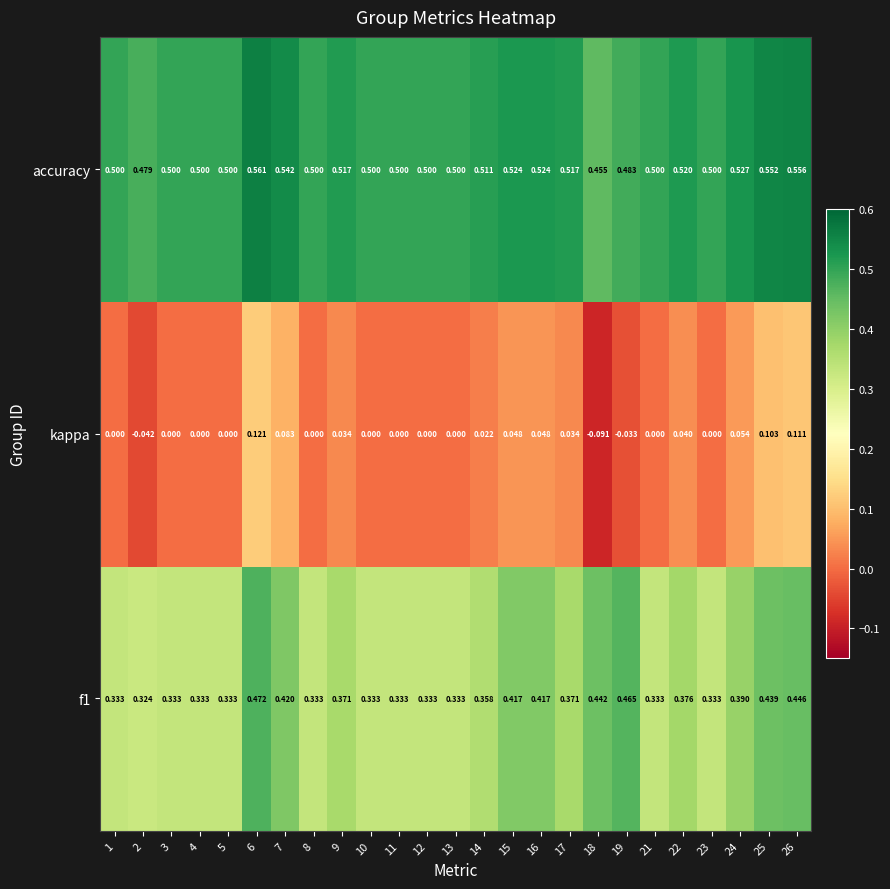

Is the value of f1 at 1 greater than the value of accuracy at 21?

No